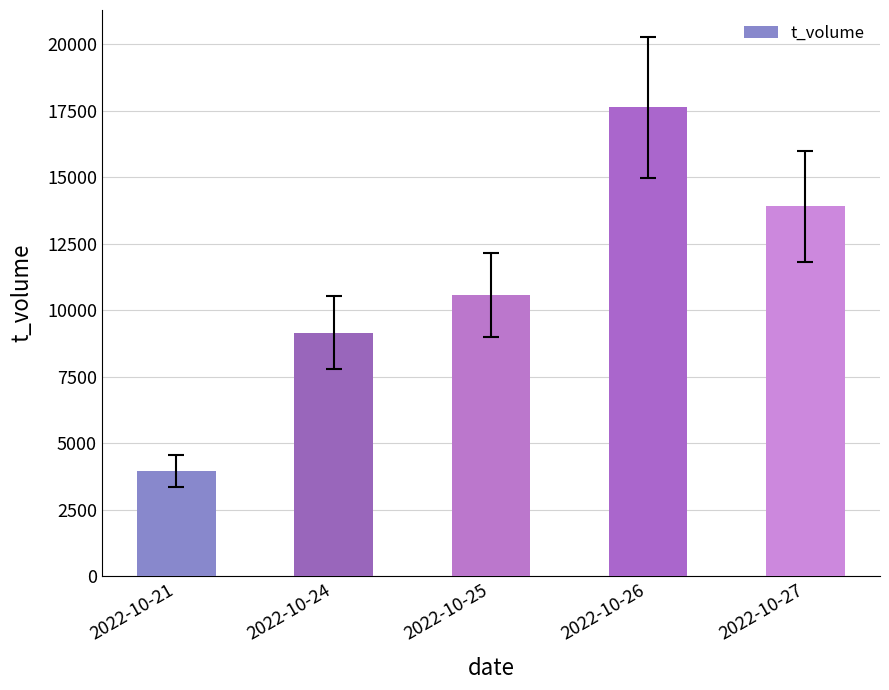

Which label corresponds to the smallest value in the chart?

2022-10-21